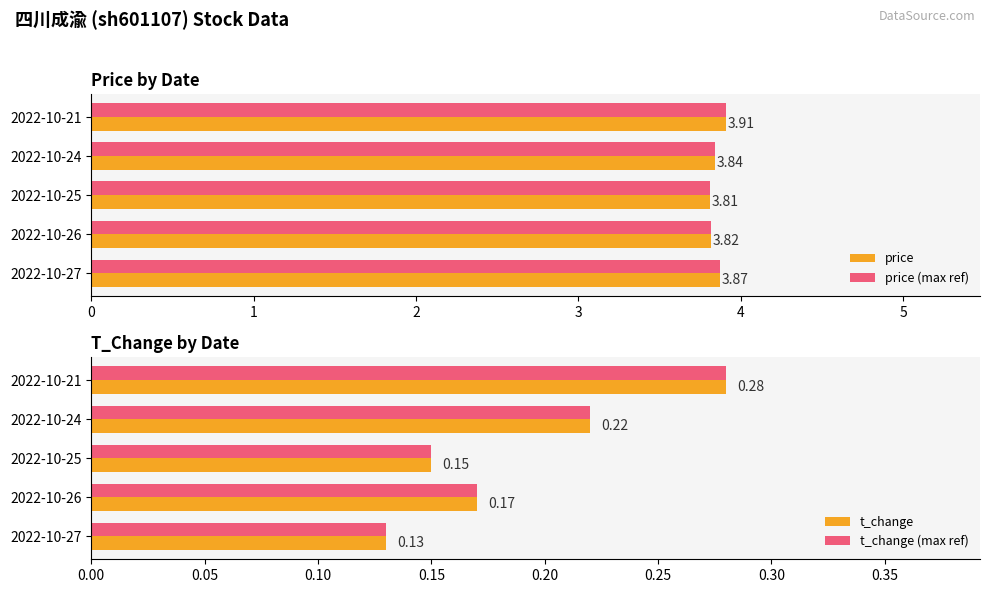

Rank the series by their maximum value, from lowest to highest.

t_change, t_change (max ref), price, price (max ref)